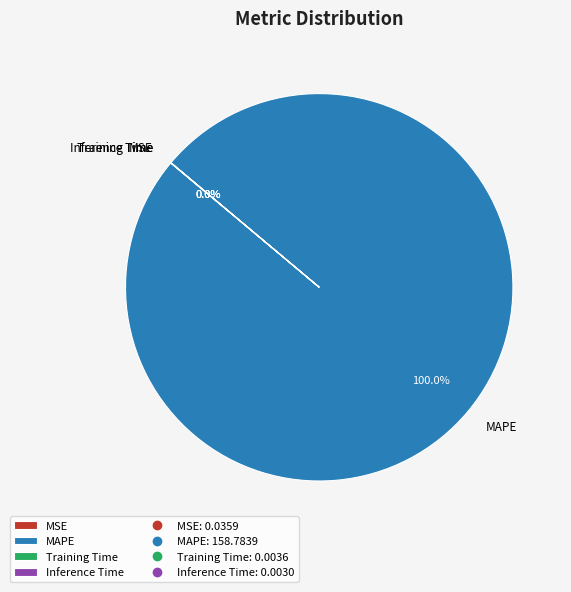

Which category has the biggest portion of the pie?

MAPE